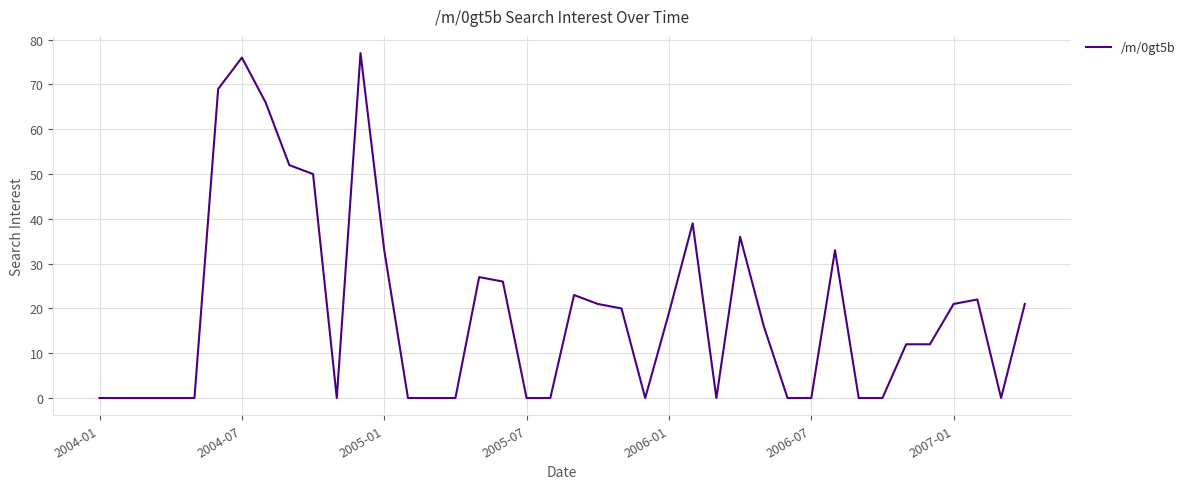

How many lines are shown in the chart?

1